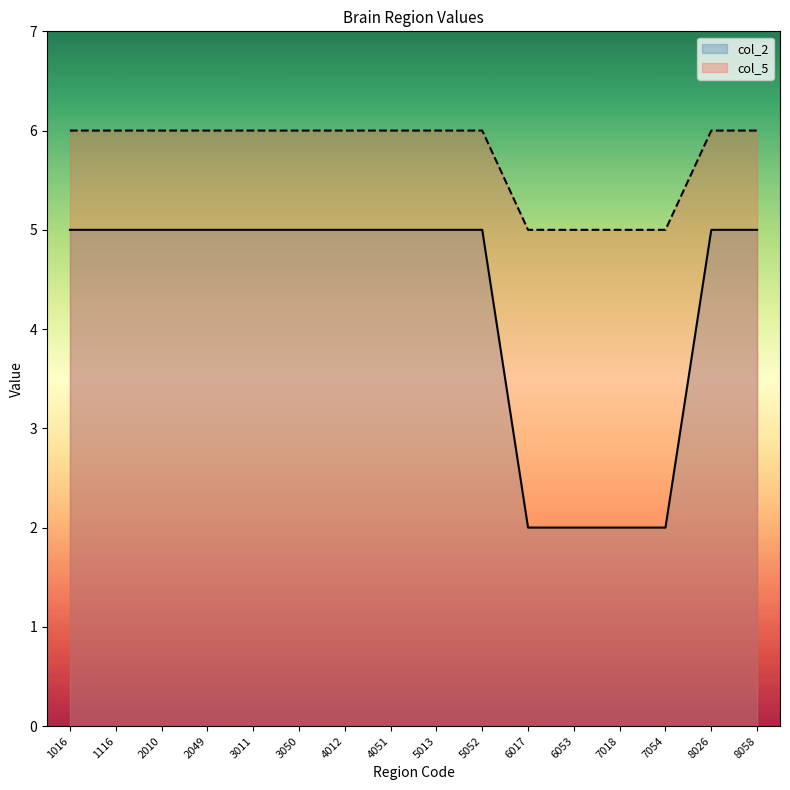

How many lines are shown in the chart?

2